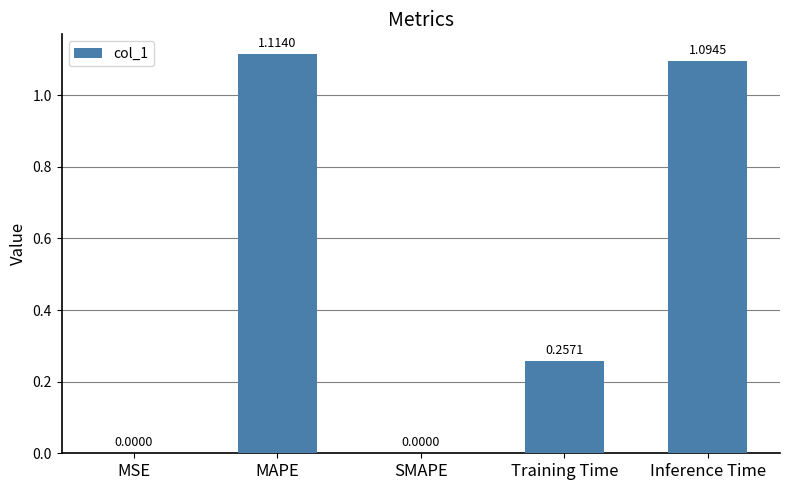

What is the change in value from SMAPE to Training Time?

+0.3